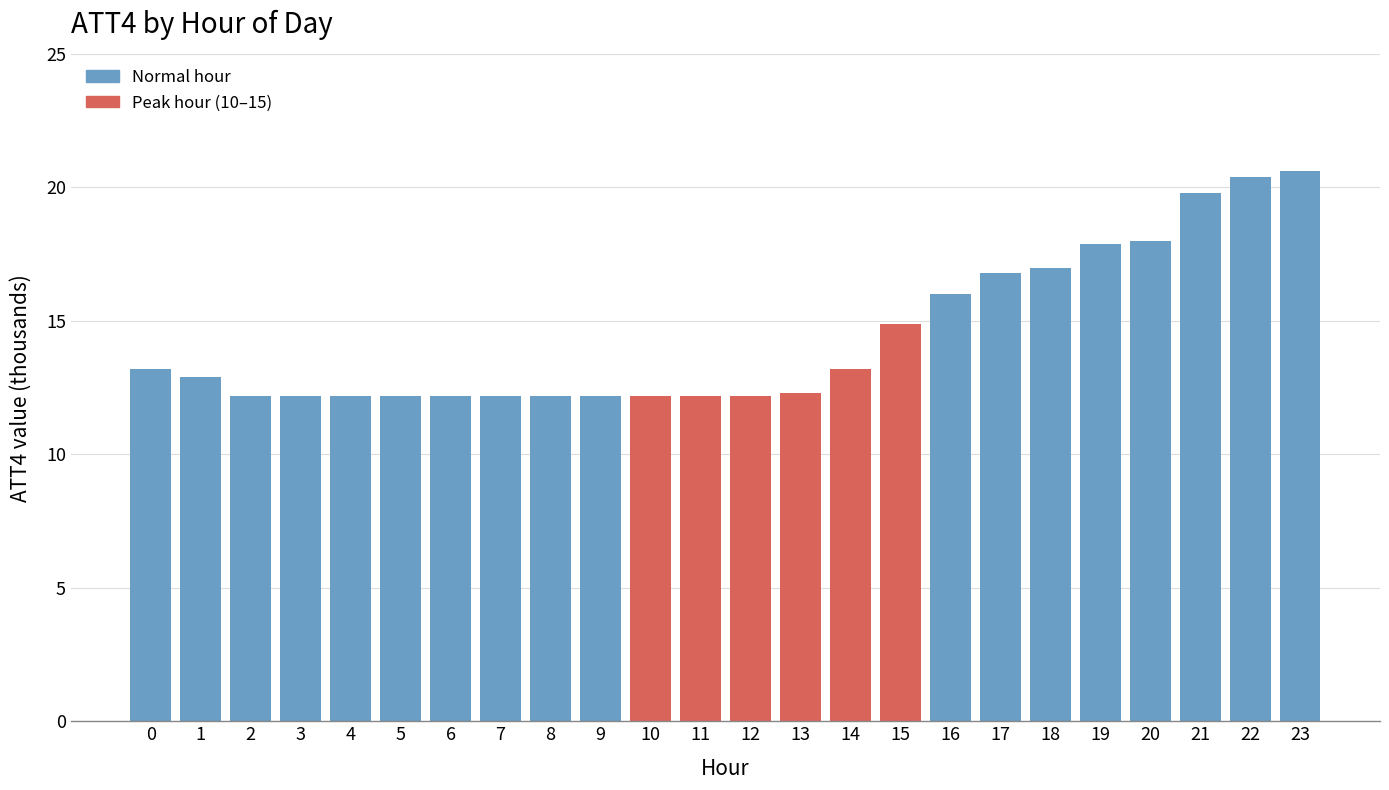

Reading left to right, what are all the values shown in this chart?

13.2	12.9	12.2	12.2	12.2	12.2	12.2	12.2	12.2	12.2	12.2	12.2	12.2	12.3	13.2	14.9	16.0	16.8	17.0	17.9	18.0	19.8	20.4	20.6